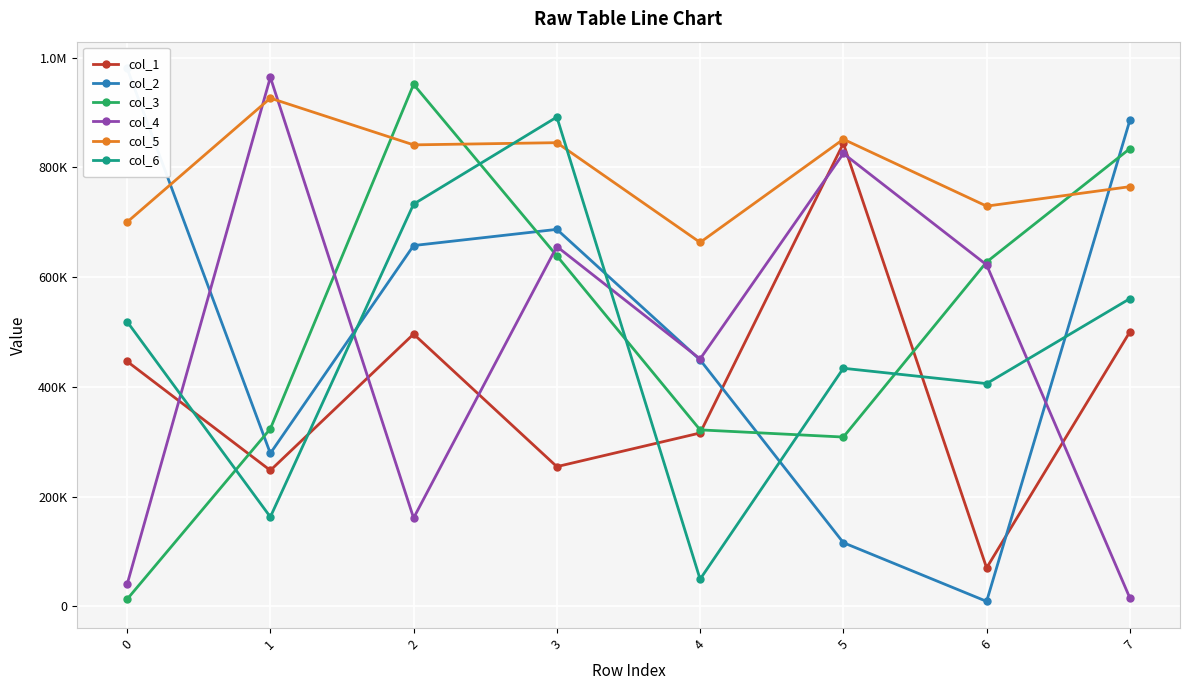

How many series are shown in this chart?

6